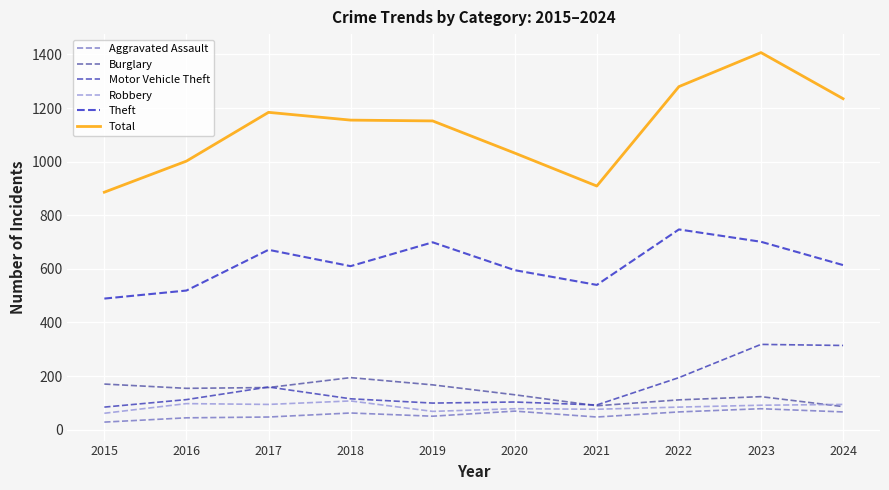

The value of Theft at 2015 is 489. True or false?

True